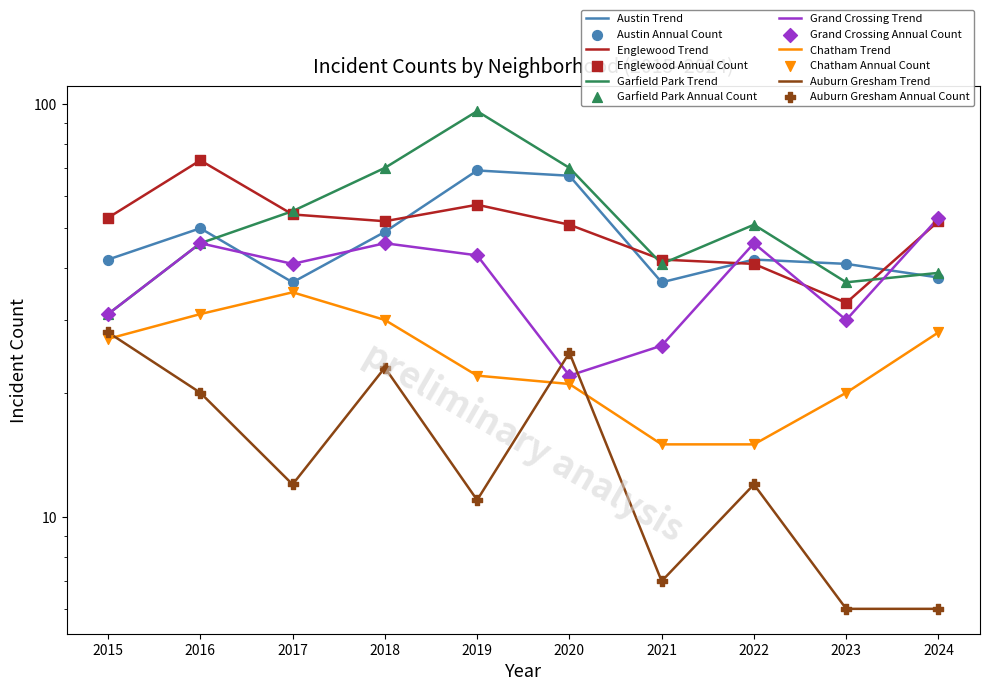

Which series has the widest spread of Y values?

Garfield Park